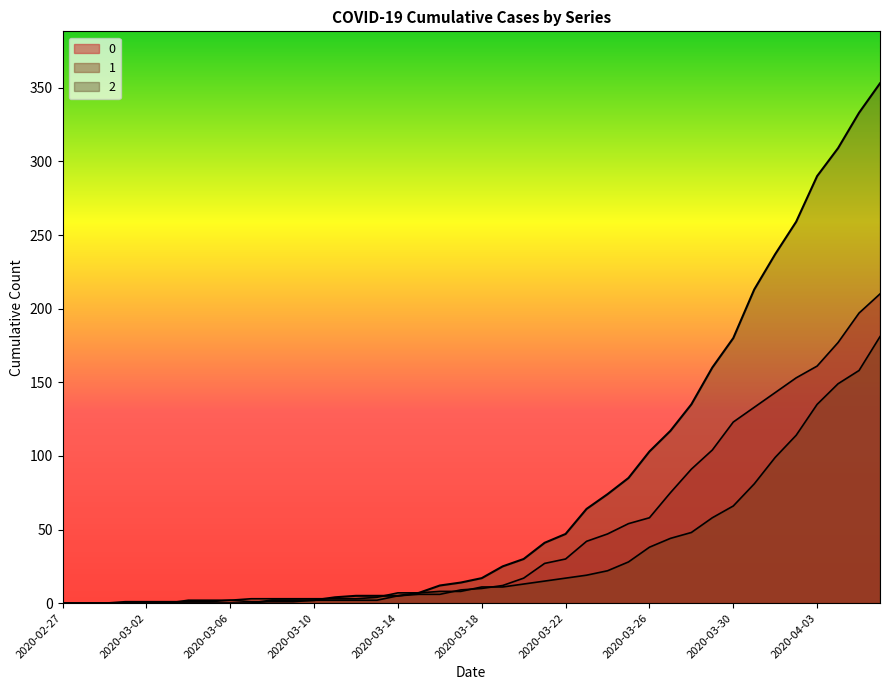

Count the number of data series in this chart.

3